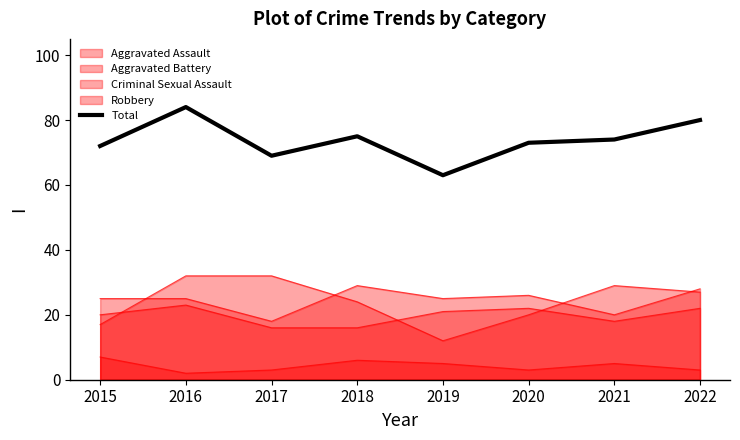

At which label is the value closest to 73?

2020